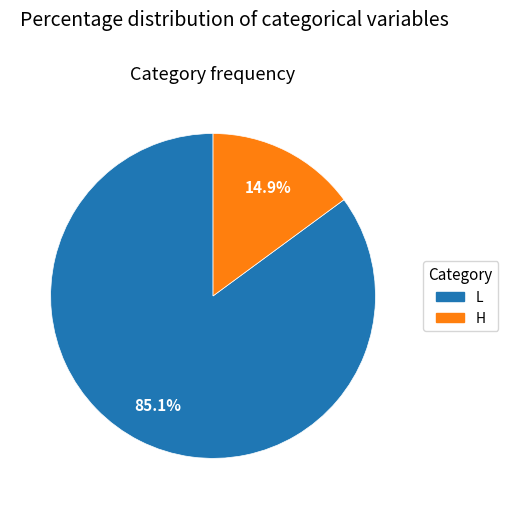

Count the number of slices in the pie.

2